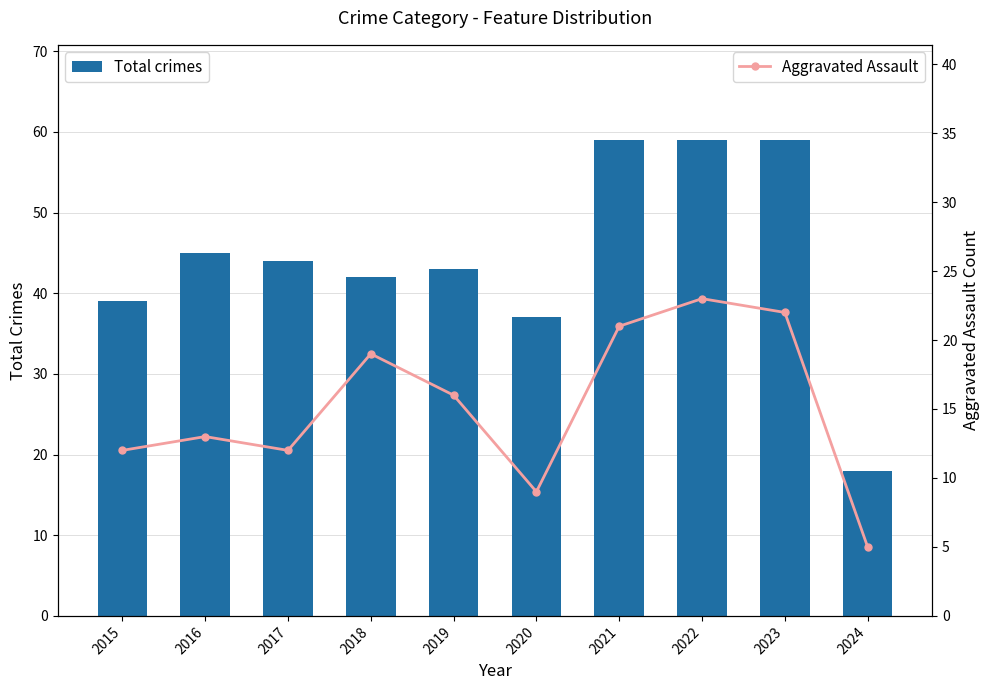

Is it true that Aggravated Assault equals 2 at 2024?

False